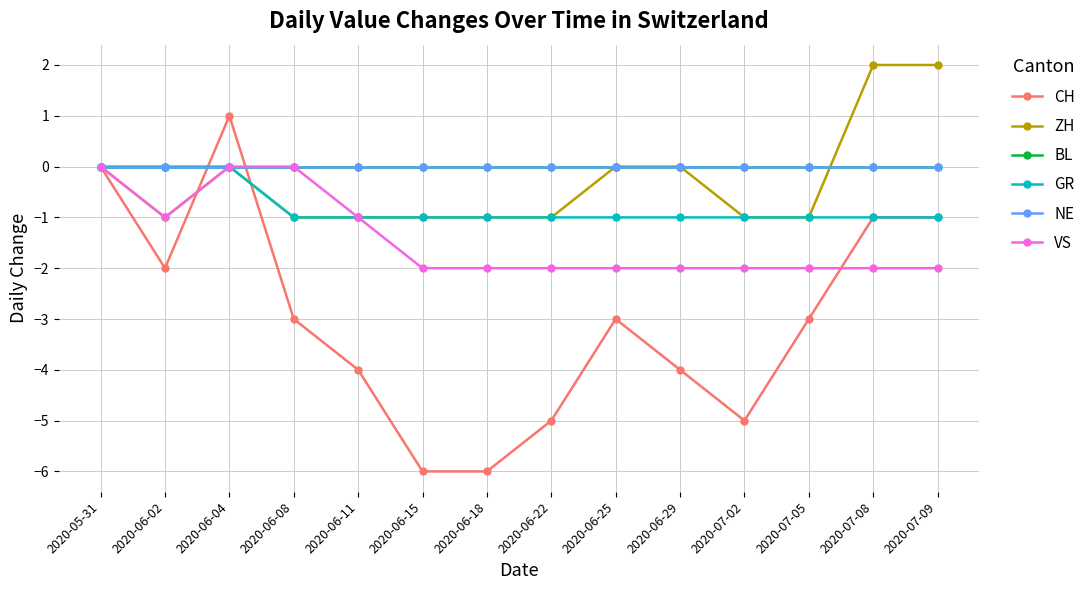

Reading right to left, extract all data points from this chart.

CH: 2020-07-09=-1	2020-07-08=-1	2020-07-05=-3	2020-07-02=-5	2020-06-29=-4	2020-06-25=-3	2020-06-22=-5	2020-06-18=-6	2020-06-15=-6	2020-06-11=-4	2020-06-08=-3	2020-06-04=1	2020-06-02=-2	2020-05-31=0
ZH: 2020-07-09=2	2020-07-08=2	2020-07-05=-1	2020-07-02=-1	2020-06-29=0	2020-06-25=0	2020-06-22=-1	2020-06-18=-1	2020-06-15=-1	2020-06-11=-1	2020-06-08=-1	2020-06-04=0	2020-06-02=-1	2020-05-31=0
BL: 2020-07-09=0	2020-07-08=0	2020-07-05=0	2020-07-02=0	2020-06-29=0	2020-06-25=0	2020-06-22=0	2020-06-18=0	2020-06-15=0	2020-06-11=0	2020-06-08=0	2020-06-04=0	2020-06-02=0	2020-05-31=0
GR: 2020-07-09=-1	2020-07-08=-1	2020-07-05=-1	2020-07-02=-1	2020-06-29=-1	2020-06-25=-1	2020-06-22=-1	2020-06-18=-1	2020-06-15=-1	2020-06-11=-1	2020-06-08=-1	2020-06-04=0	2020-06-02=0	2020-05-31=0
NE: 2020-07-09=0	2020-07-08=0	2020-07-05=0	2020-07-02=0	2020-06-29=0	2020-06-25=0	2020-06-22=0	2020-06-18=0	2020-06-15=0	2020-06-11=0	2020-06-08=0	2020-06-04=0	2020-06-02=0	2020-05-31=0
VS: 2020-07-09=-2	2020-07-08=-2	2020-07-05=-2	2020-07-02=-2	2020-06-29=-2	2020-06-25=-2	2020-06-22=-2	2020-06-18=-2	2020-06-15=-2	2020-06-11=-1	2020-06-08=0	2020-06-04=0	2020-06-02=-1	2020-05-31=0